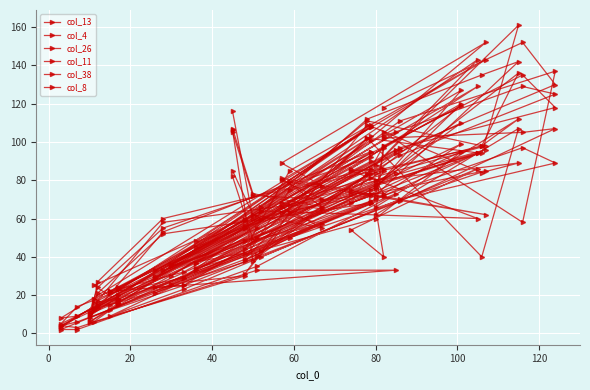

Is it true that col_4 equals 7 at 22?

False